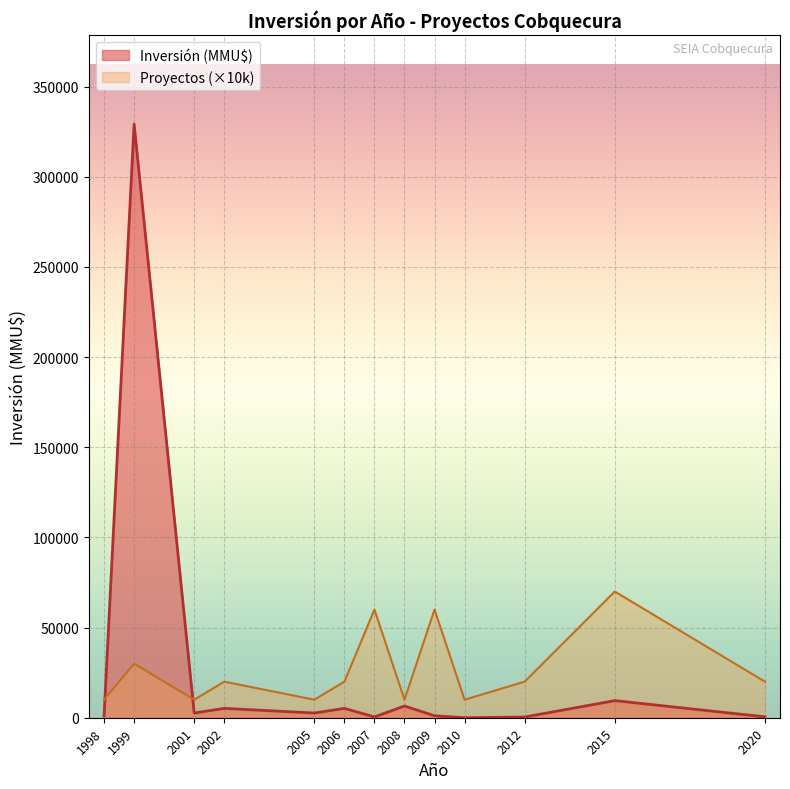

List the series in order of their peak value, lowest first.

Proyectos (×10k), Inversión (MMU$)